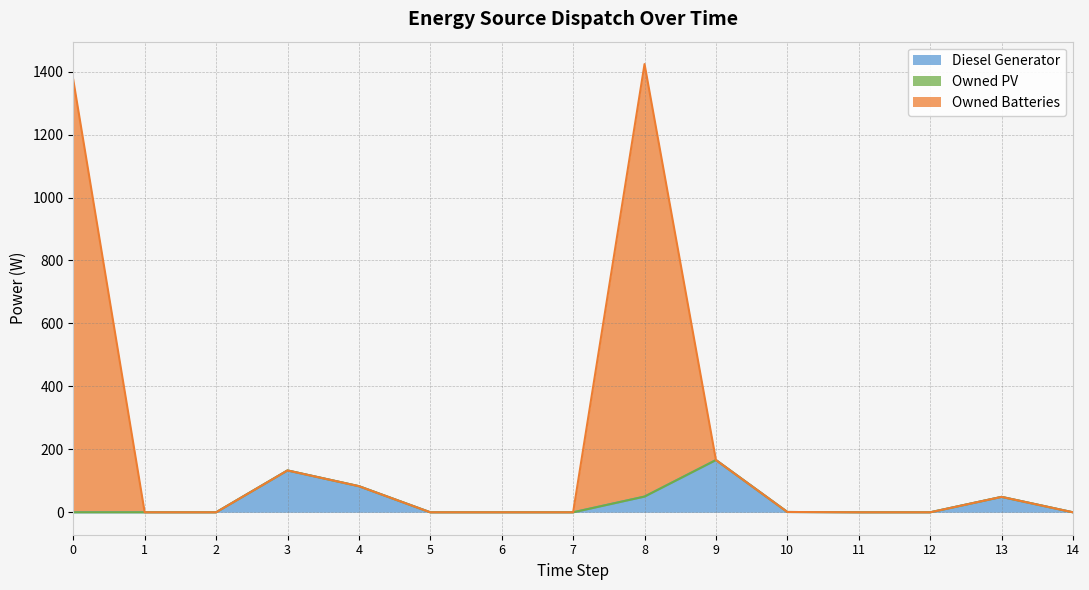

List the labels in order of Diesel Generator value, largest first.

9, 3, 4, 8, 13, 10, 0, 1, 2, 5, 6, 7, 11, 12, 14